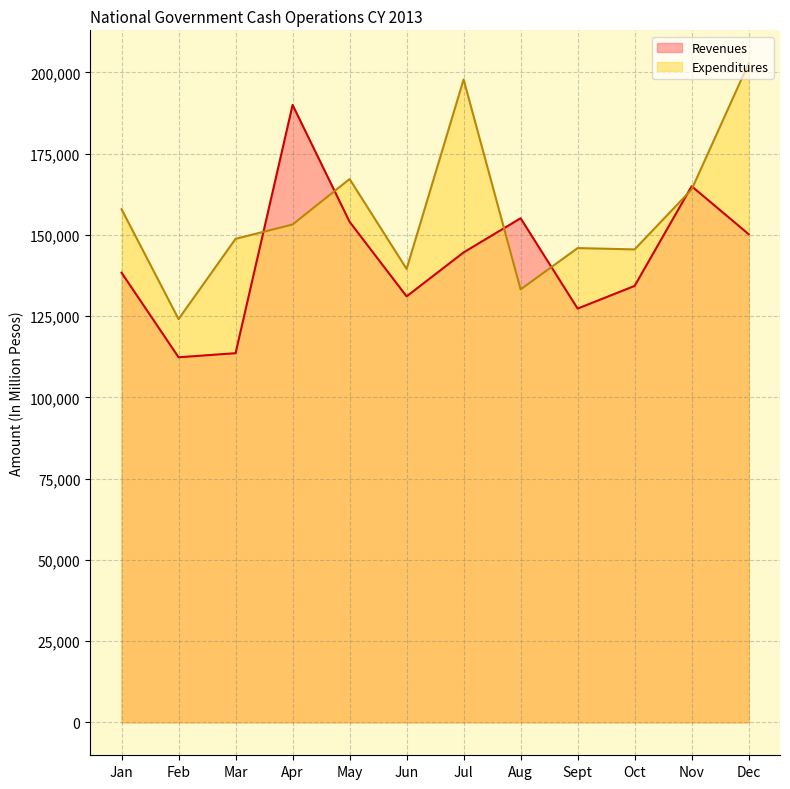

What is the sum of all Expenditures values?

1880155